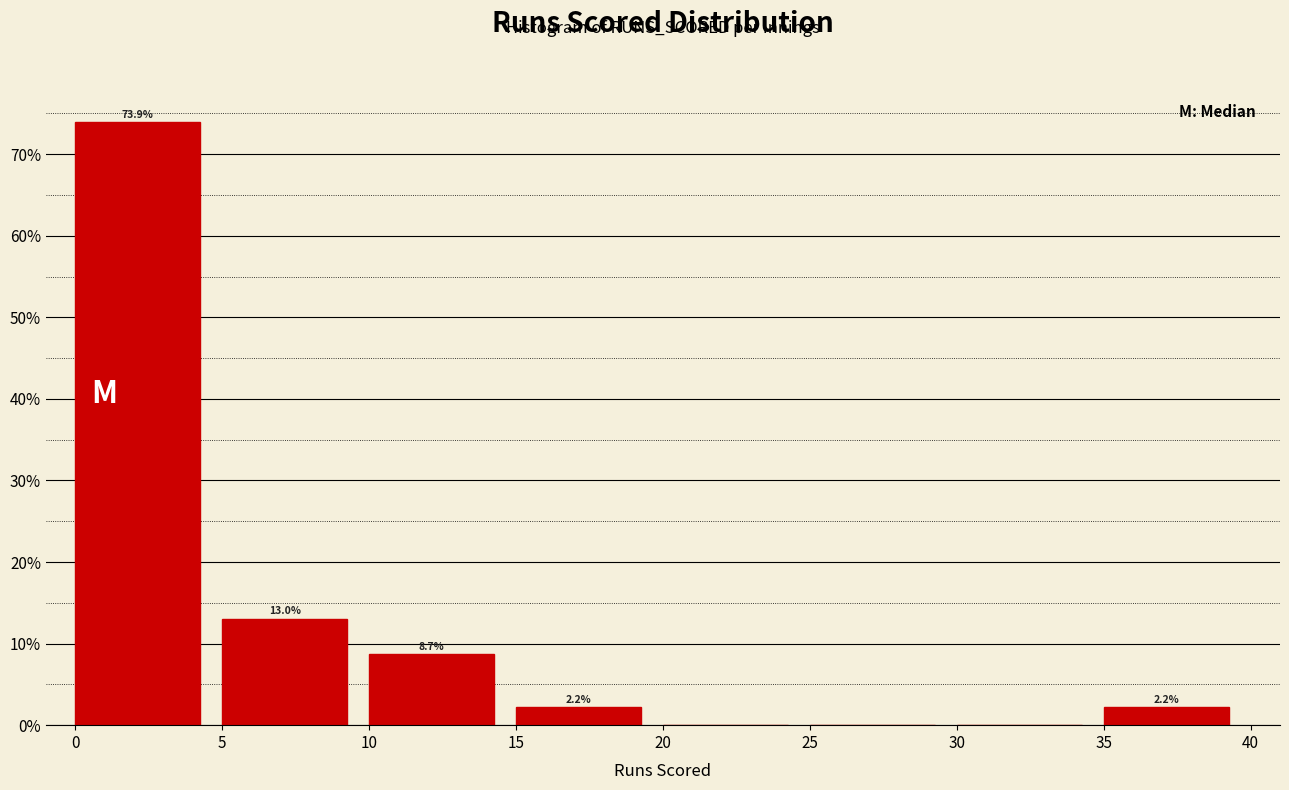

Which range on the x-axis has the tallest bar?

0 to 5